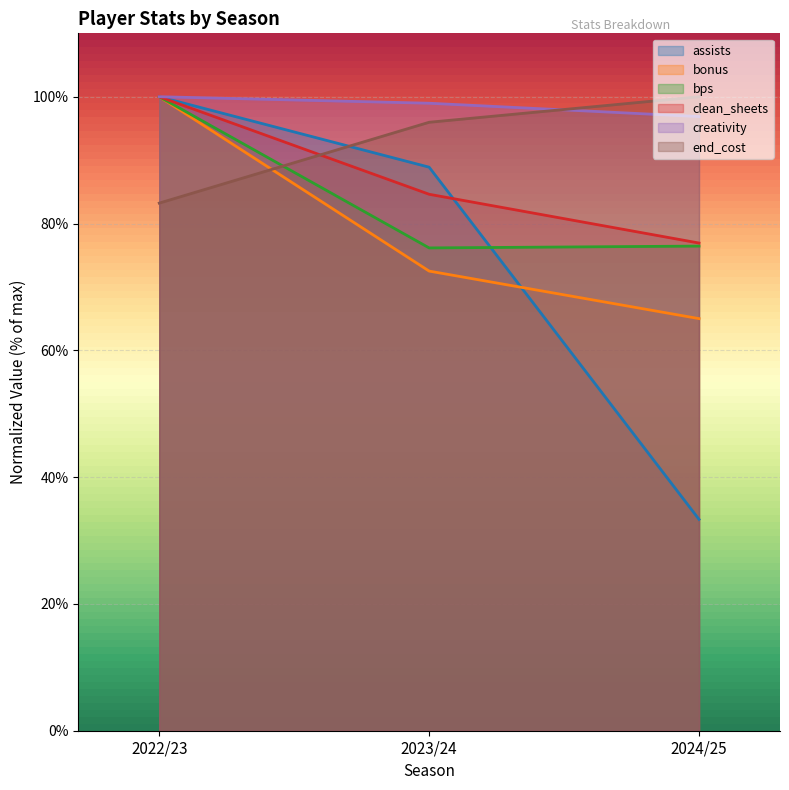

How many bonus values are between 65 and 100?

3